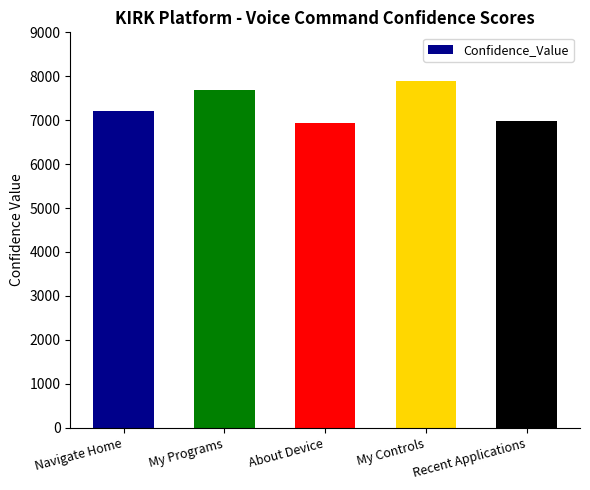

Which has a higher value, My Programs or About Device?

My Programs